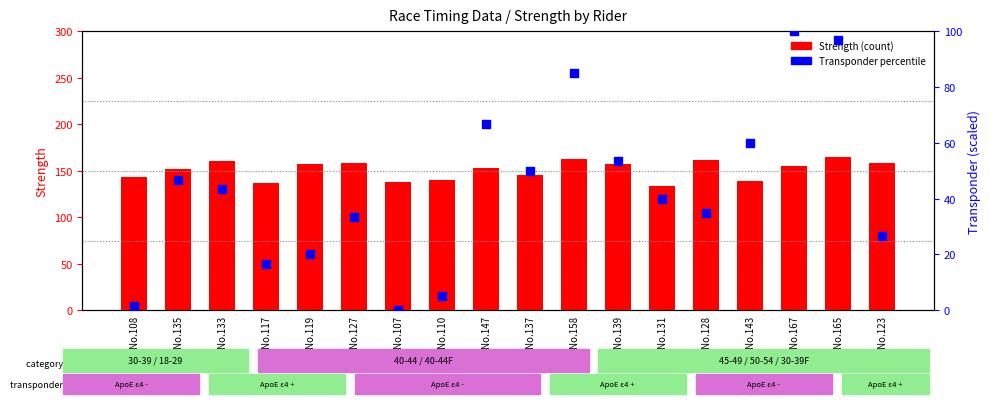

What are all the series names shown in the legend?

Strength, transponder percentile